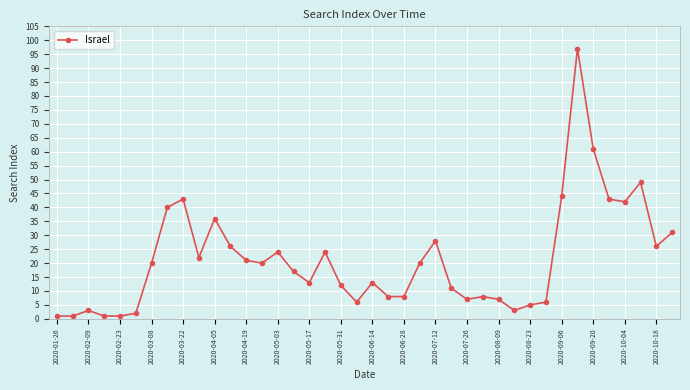

True or false: the data has more than 1 interior local peaks.

True